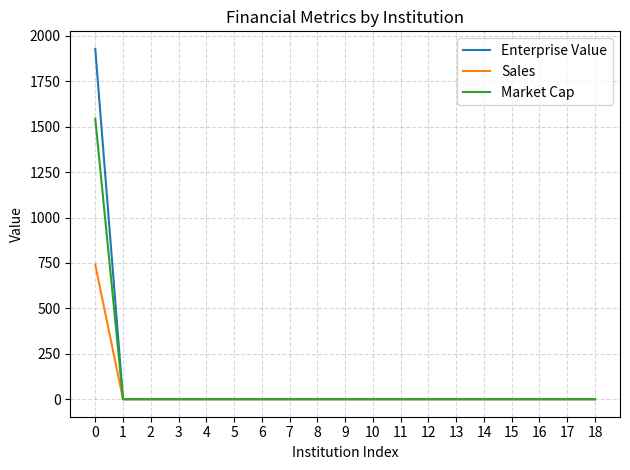

List the series in order of their peak value, lowest first.

Sales, Market Cap, Enterprise Value